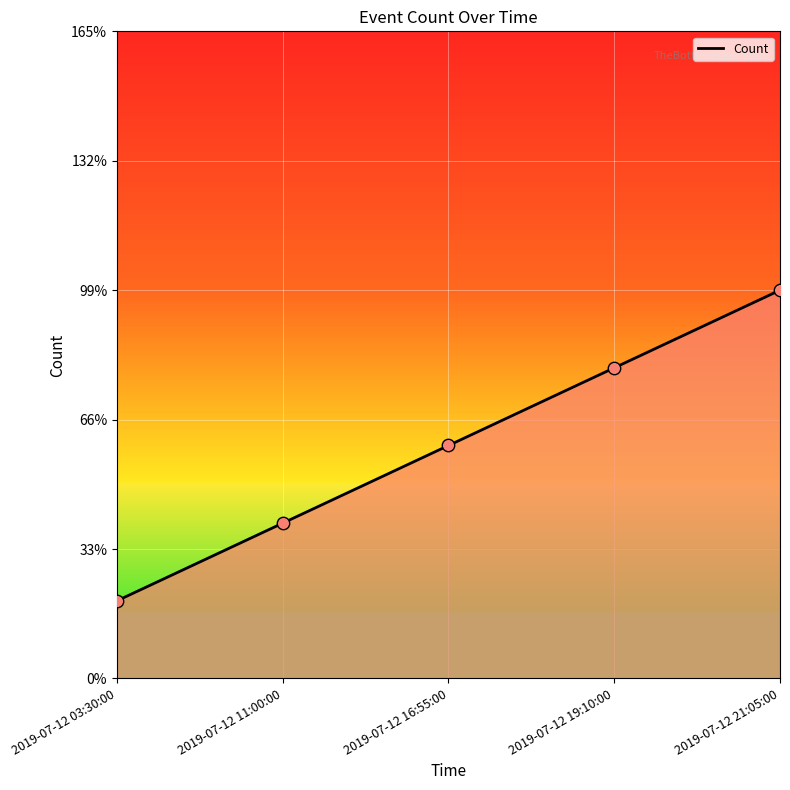

Which has a higher value, 2019-07-12 19:10:00 or 2019-07-12 21:05:00?

2019-07-12 21:05:00